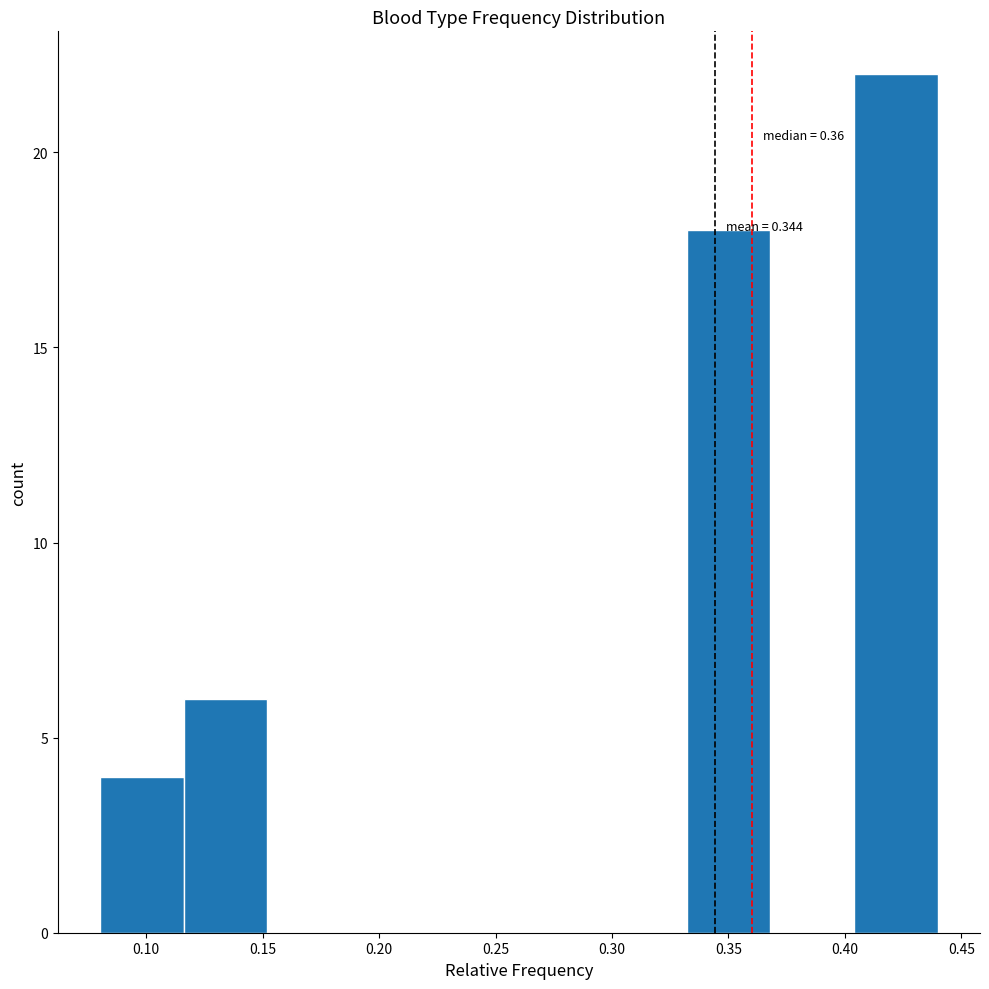

Over which range of the x-axis is the bar tallest?

0.404 to 0.440